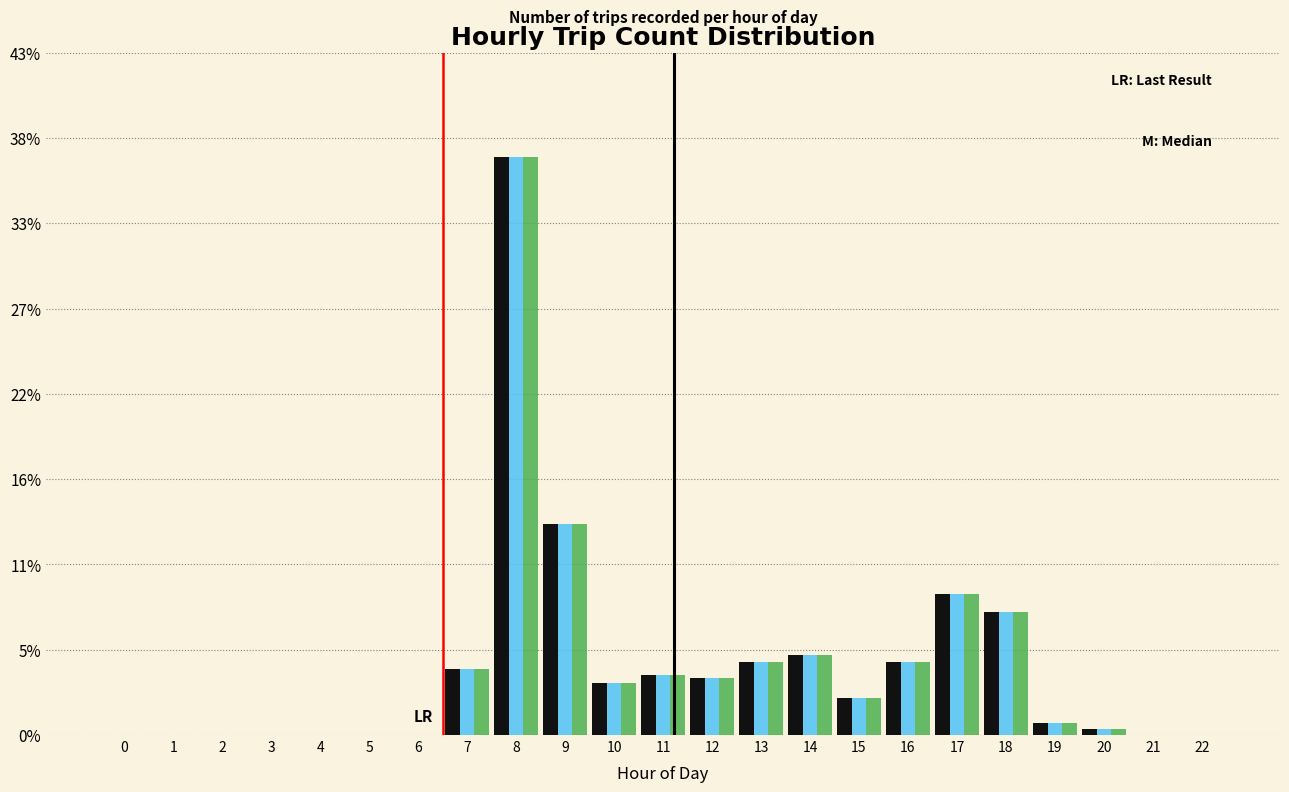

Are the bars grouped side by side (vs. stacked)?

Yes